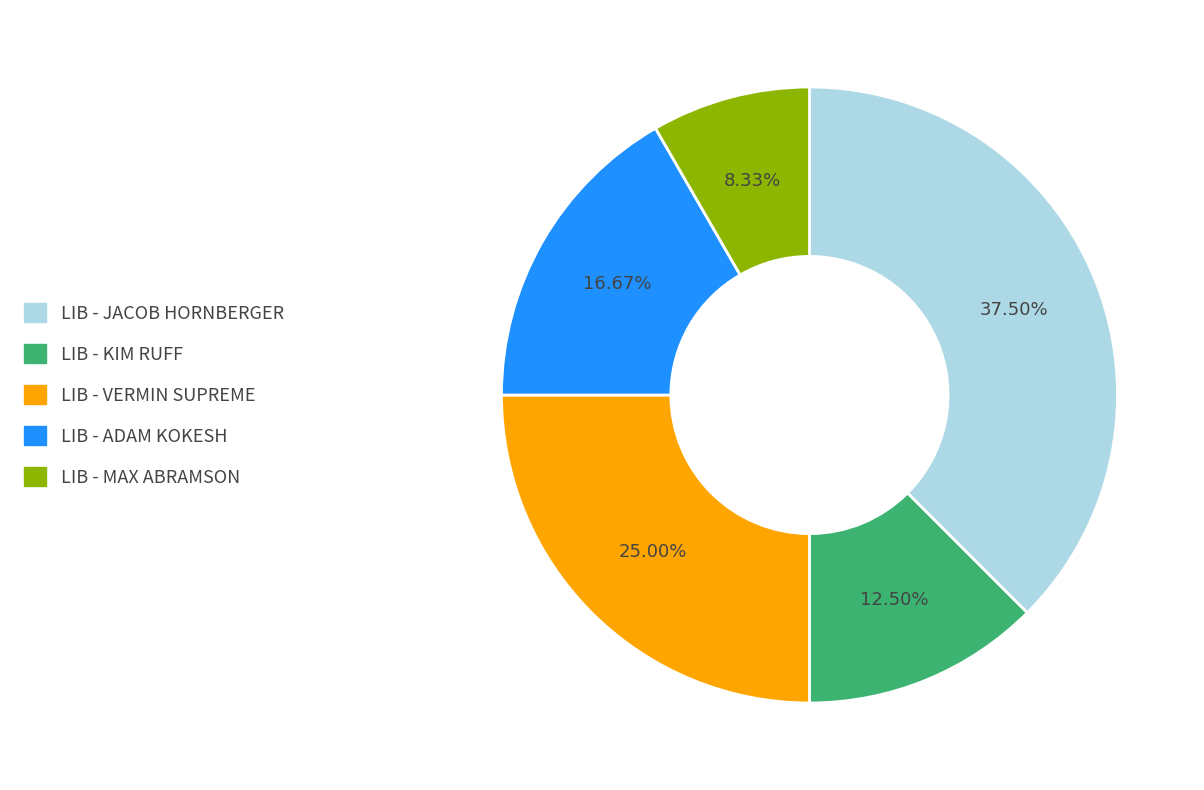

Is the sum of LIB - ADAM KOKESH and LIB - MAX ABRAMSON greater than half?

No